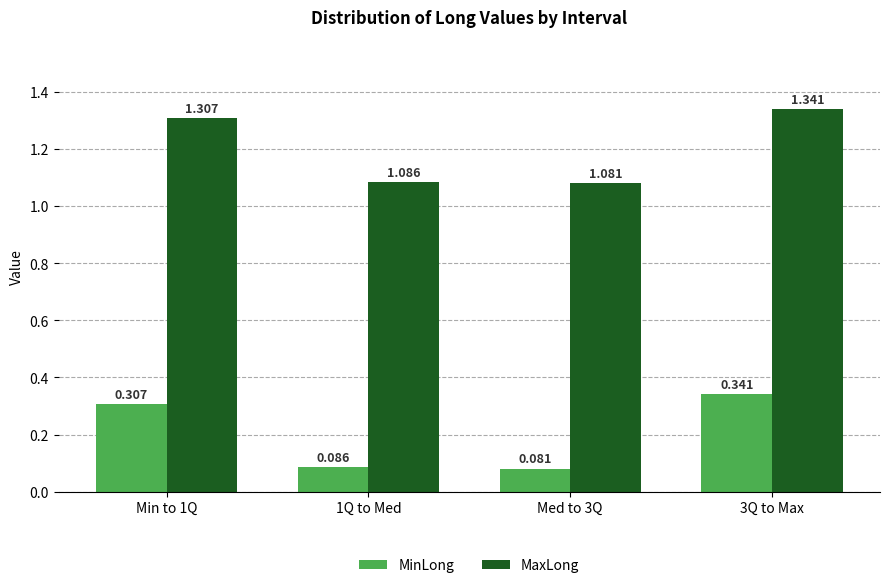

Rank the series by their maximum value, from highest to lowest.

MaxLong, MinLong